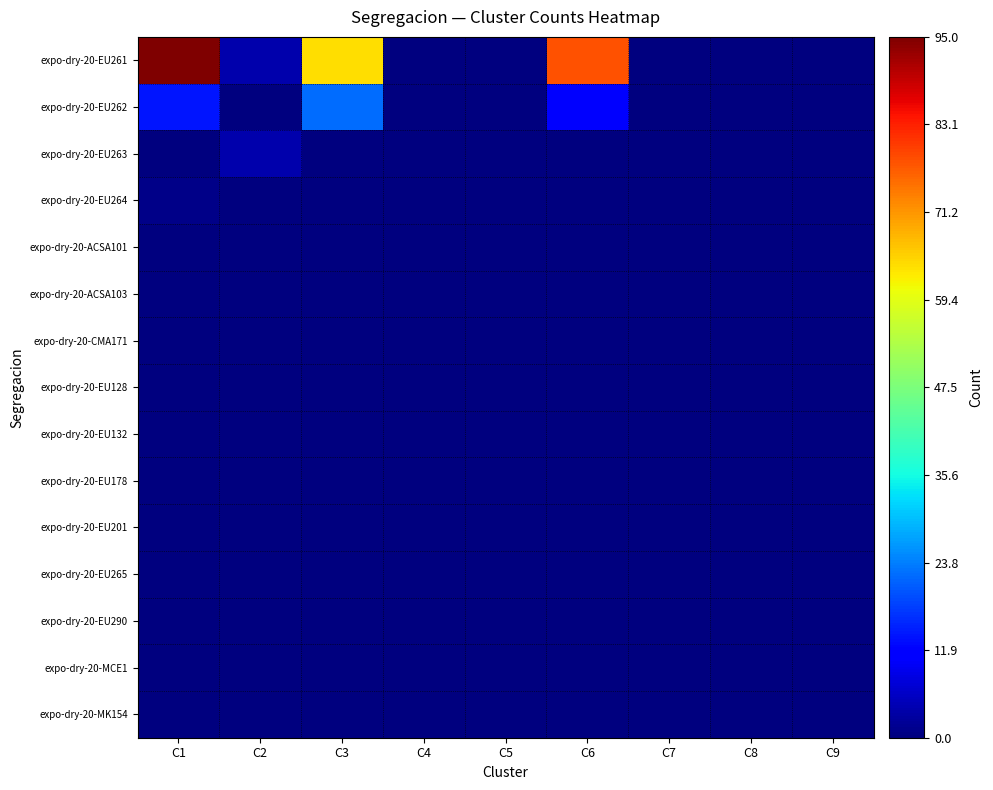

List the series in order of their peak value, highest first.

expo-dry-20-EU261, expo-dry-20-EU262, expo-dry-20-EU263, expo-dry-20-EU264, expo-dry-20-ACSA101, expo-dry-20-ACSA103, expo-dry-20-CMA171, expo-dry-20-EU128, expo-dry-20-EU132, expo-dry-20-EU178, expo-dry-20-EU201, expo-dry-20-EU265, expo-dry-20-EU290, expo-dry-20-MCE1, expo-dry-20-MK154